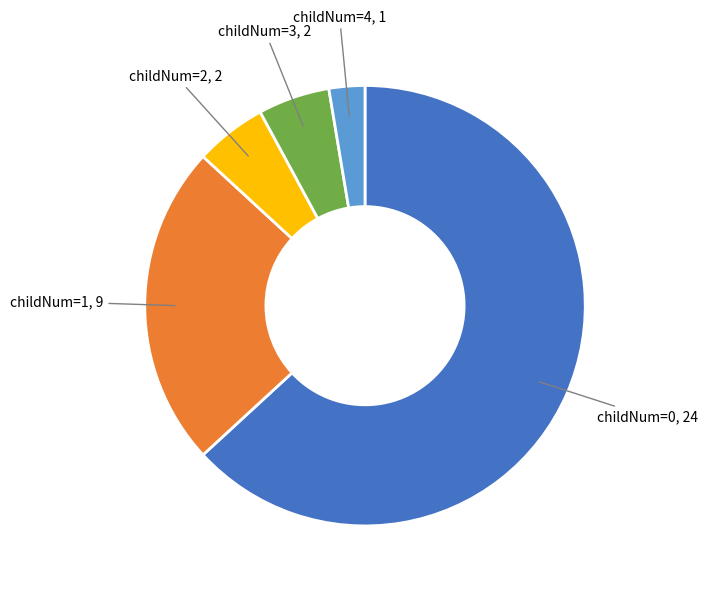

Is there a majority slice in this chart?

Yes